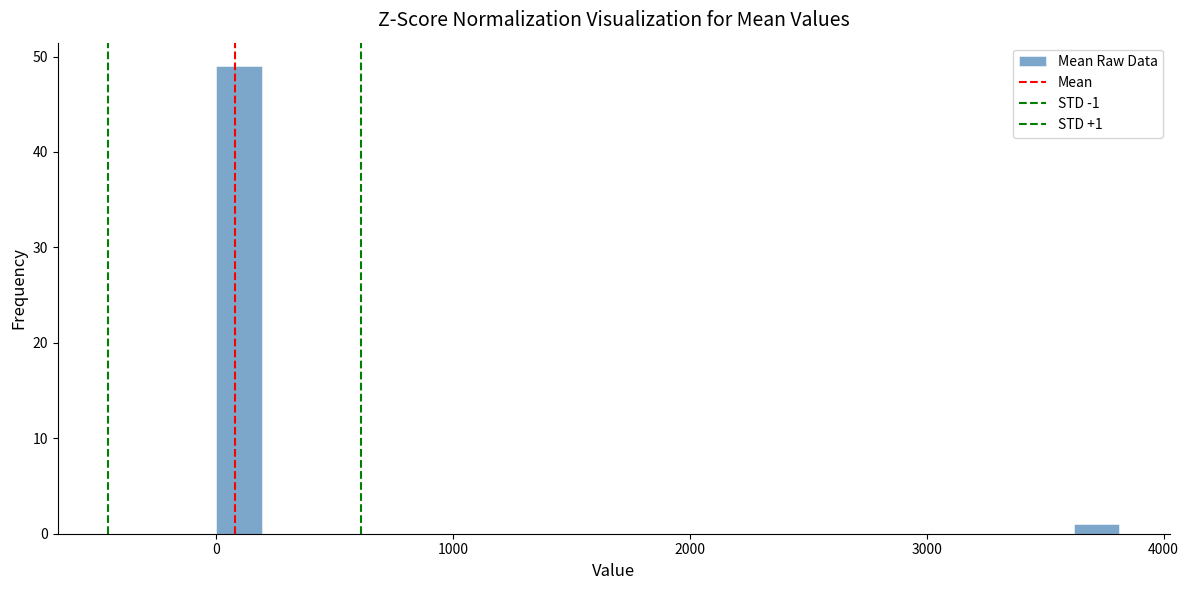

Read against the x-axis, roughly where is the centre of the tallest bar?

100